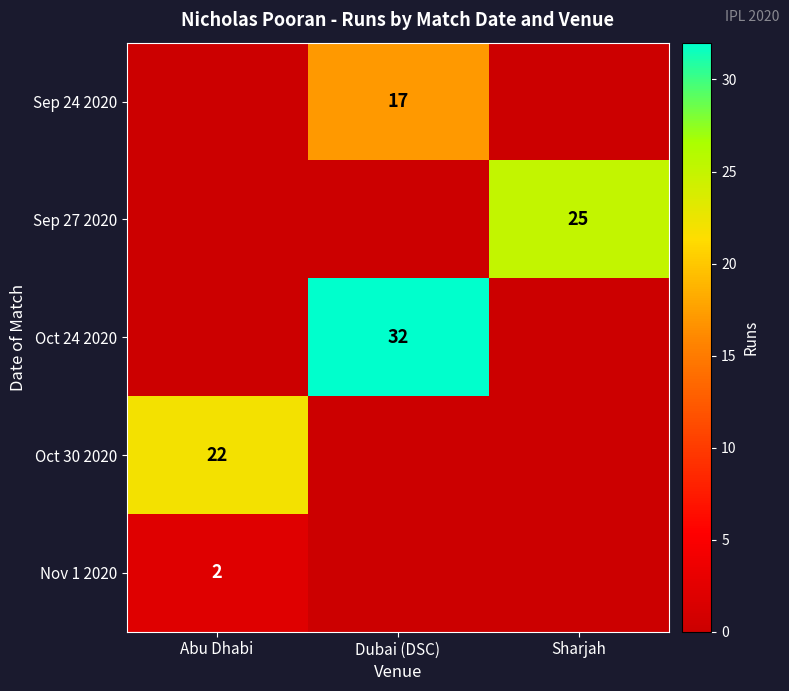

Is it true that Sep 27 2020 equals 25 at Sharjah?

True